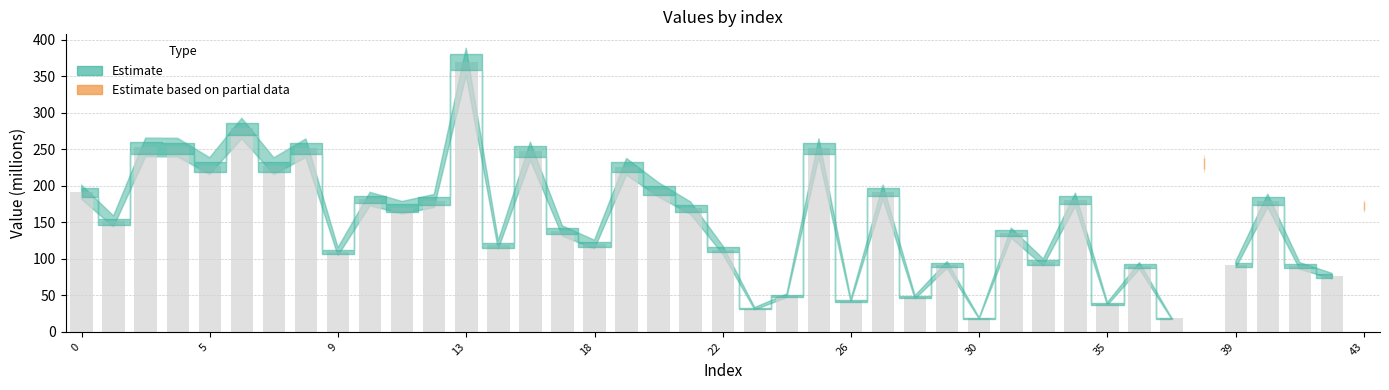

What is the maximum value shown in the chart?

369.6